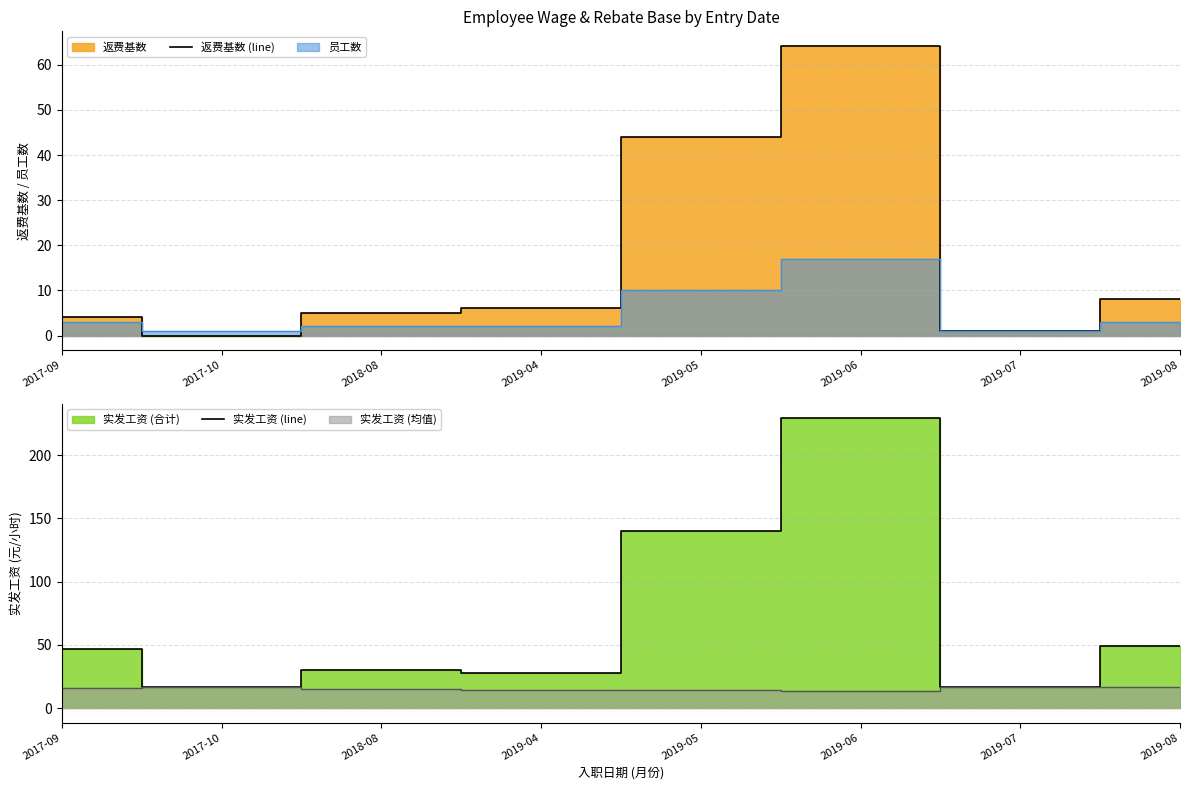

At which category is the sum across all series the highest?

2019-06